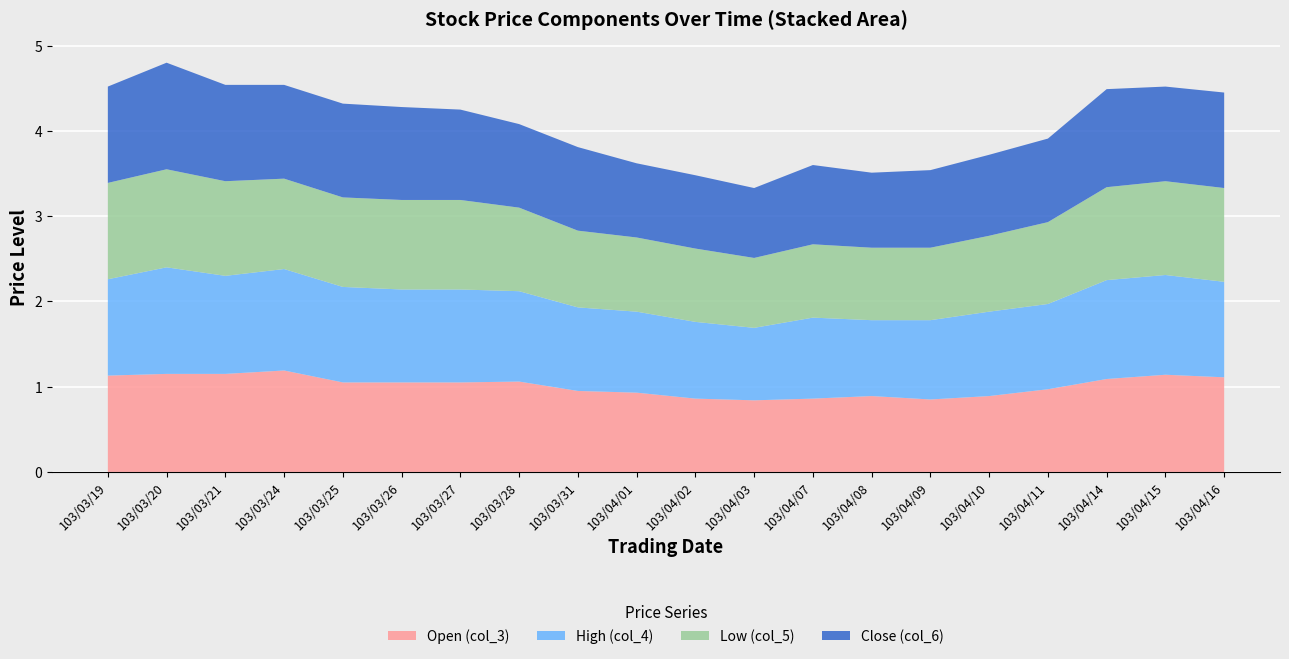

What is the total value across all series at 103/03/24?

4.5